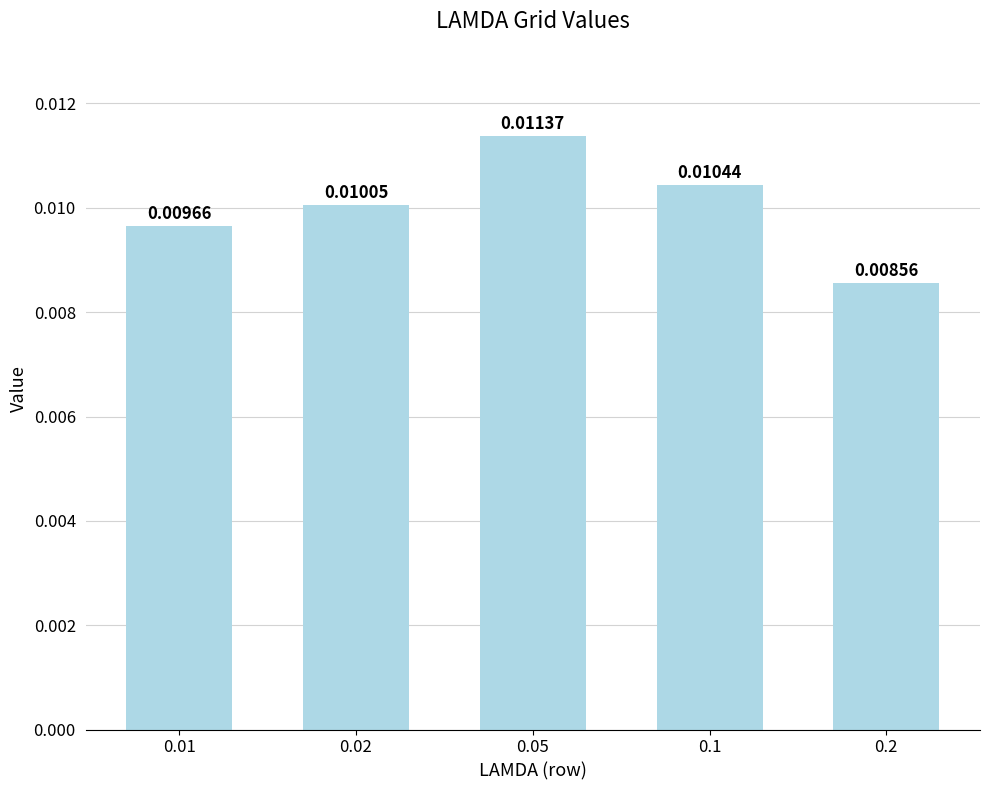

List the labels in order of value, smallest first.

0.2, 0.01, 0.02, 0.1, 0.05